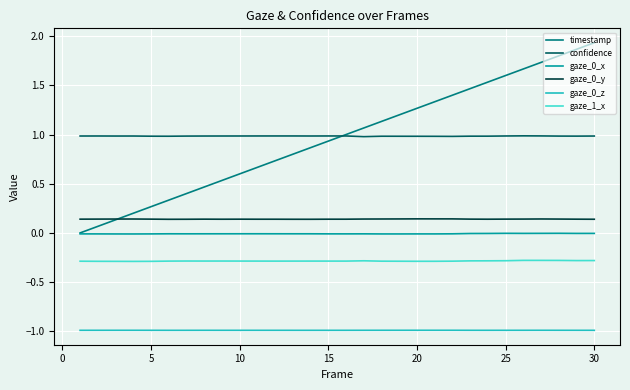

Which series has the widest spread of values?

timestamp